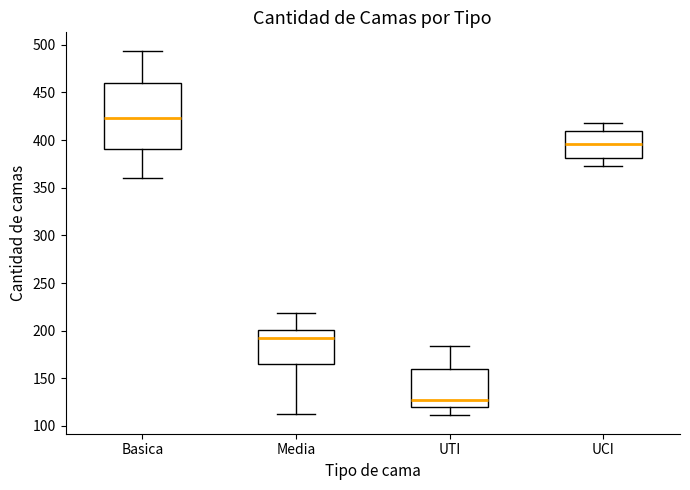

Reading left to right, read every box against the y-axis: the position of its median line, the range the box covers, and the ends of its whiskers. The values are not printed on the chart, so give them approximately, as read against the axis.

Basica: median 425, box 390 to 460, whiskers 360 to 495
Media: median 195, box 165 to 200, whiskers 115 to 220
UTI: median 125, box 120 to 160, whiskers 110 to 185
UCI: median 395, box 380 to 410, whiskers 375 to 420